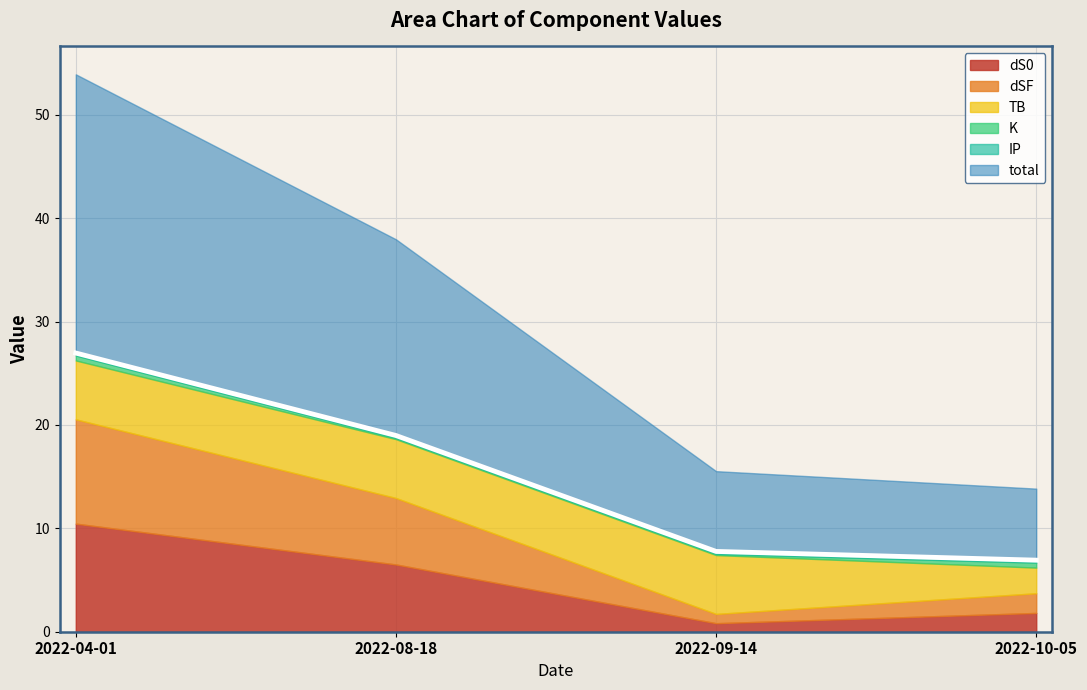

Between 2022-04-01 and 2022-08-18, which is larger?

2022-04-01